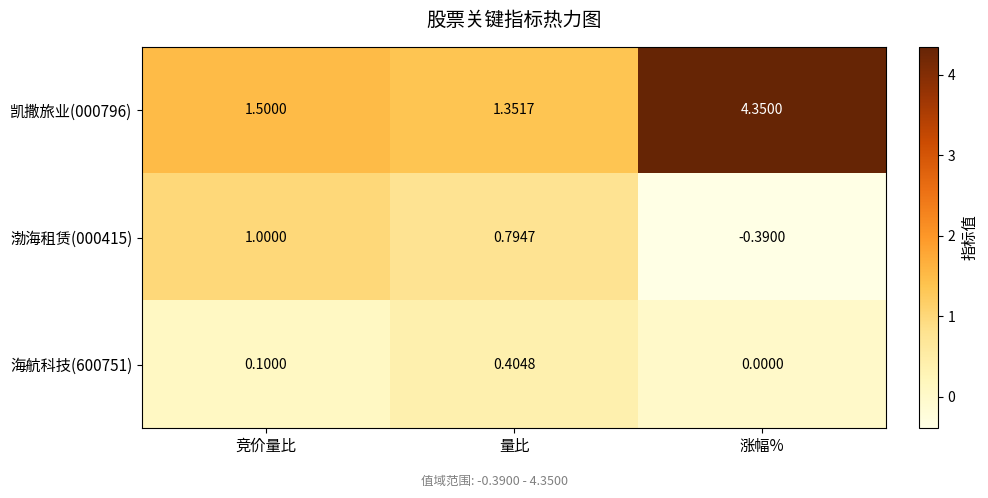

List the series in order of their peak value, lowest first.

海航科技(600751), 渤海租赁(000415), 凯撒旅业(000796)